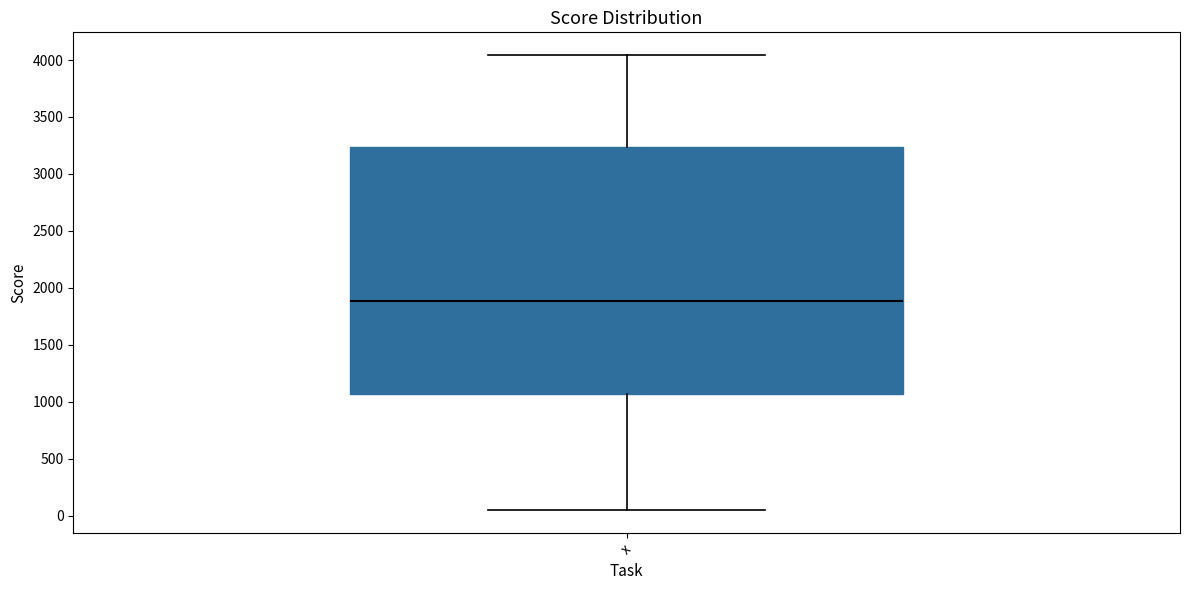

Where does the lower whisker of the box for x end on the y-axis? The values are not printed on the chart, so give them approximately, as read against the axis.

50